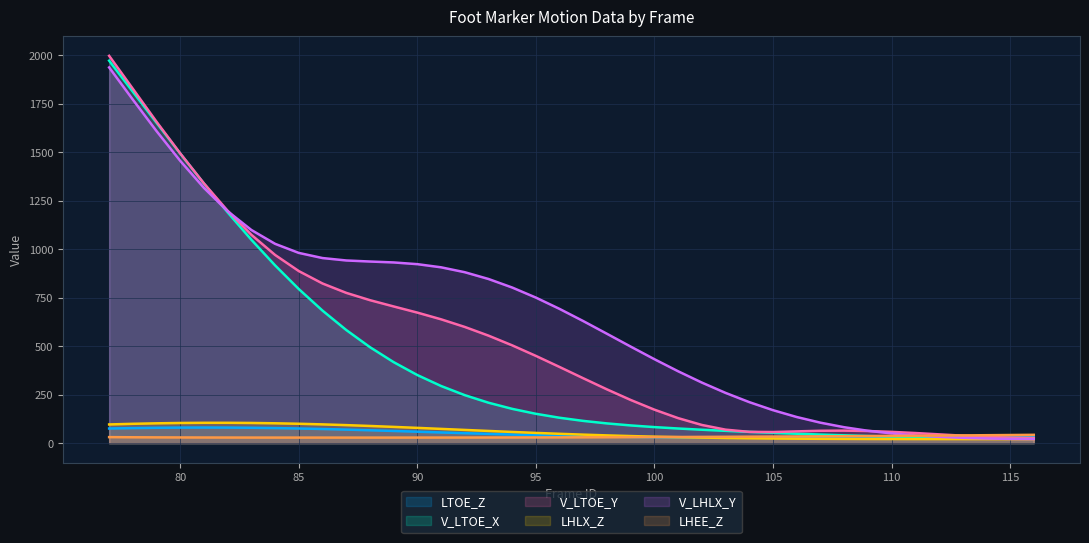

Between 88 and 78, which is larger?

78